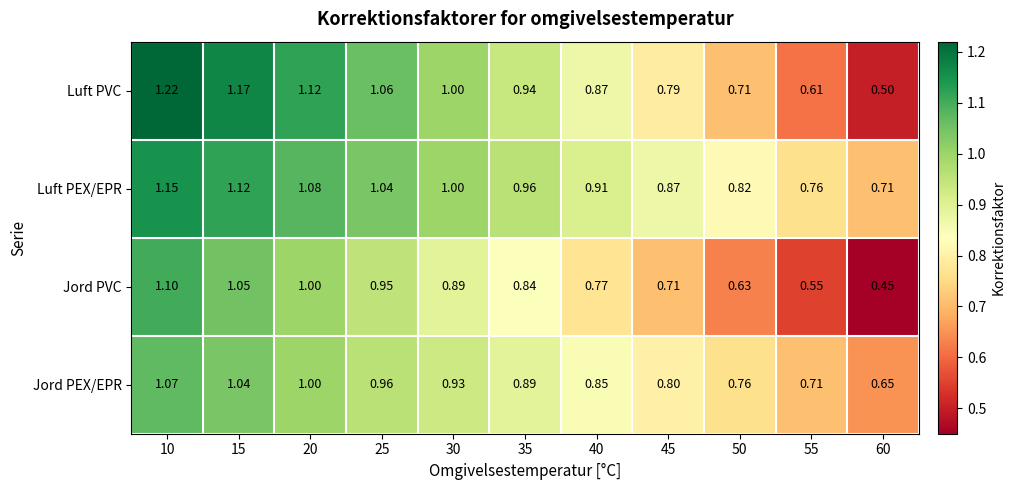

Which series has the largest total across all categories?

Luft PEX/EPR